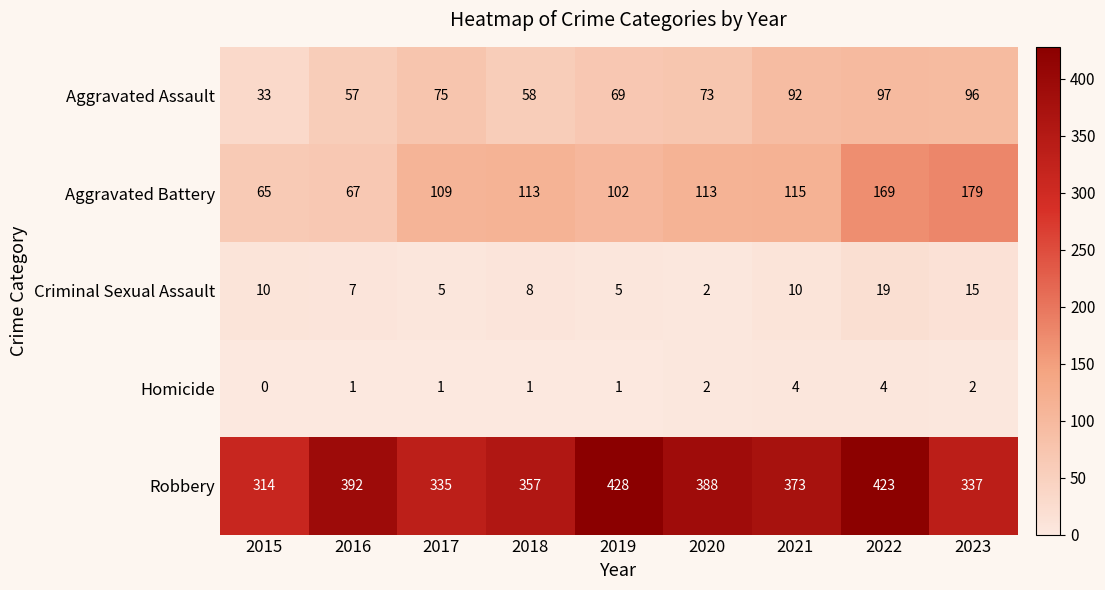

Rank the series by their maximum value, from highest to lowest.

Robbery, Aggravated Battery, Aggravated Assault, Criminal Sexual Assault, Homicide